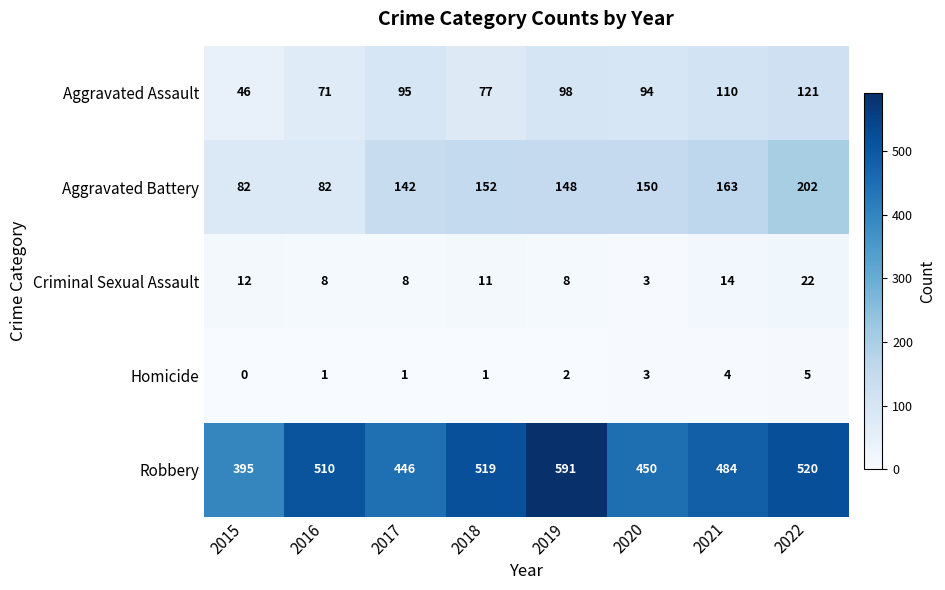

At which label is Homicide closest to 2?

2019